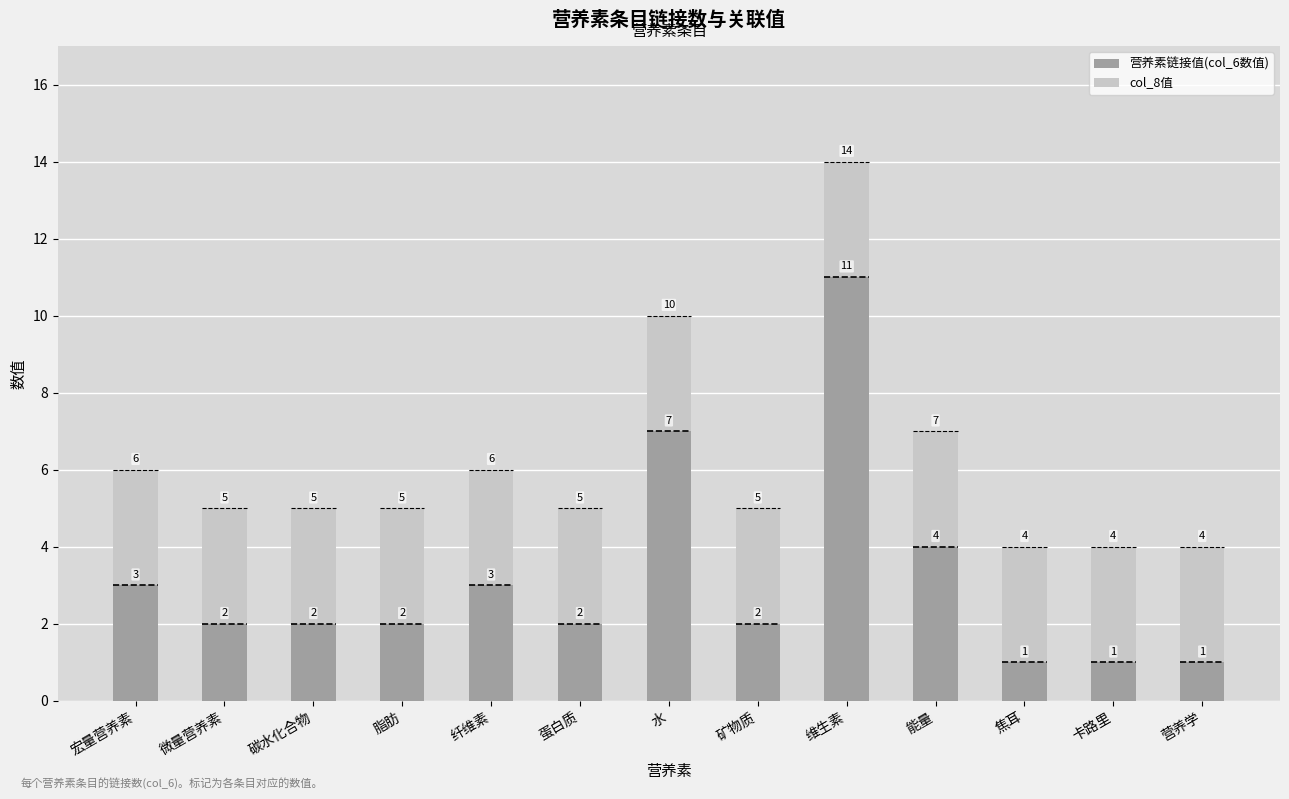

The value of 营养素链接值(col_6数值) at 微量营养素 is 2. True or false?

True